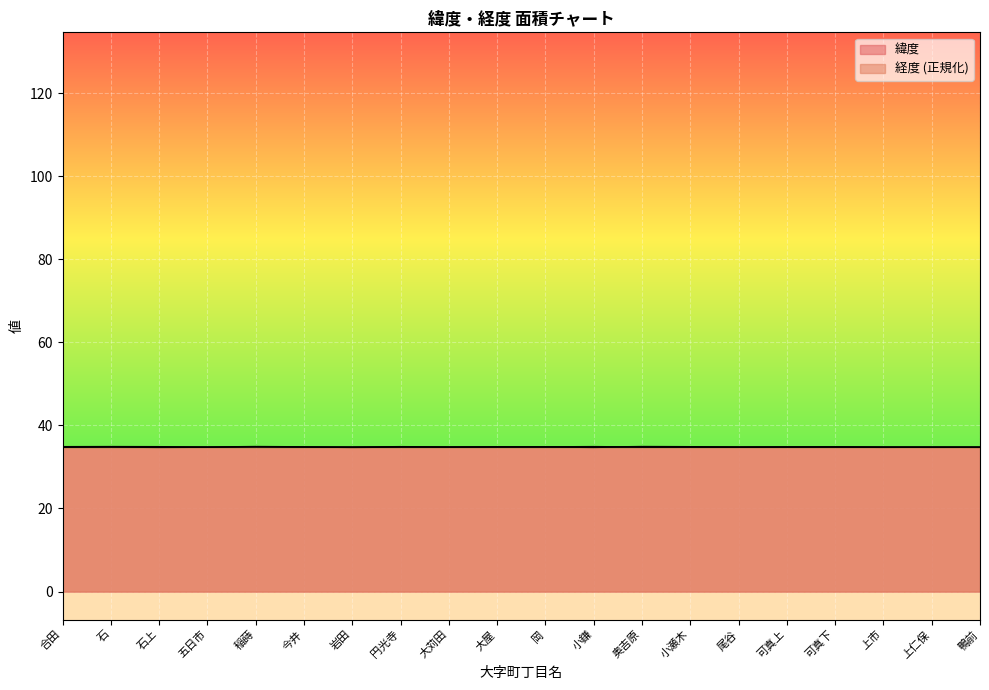

What is the average value of the 緯度 series?

34.8